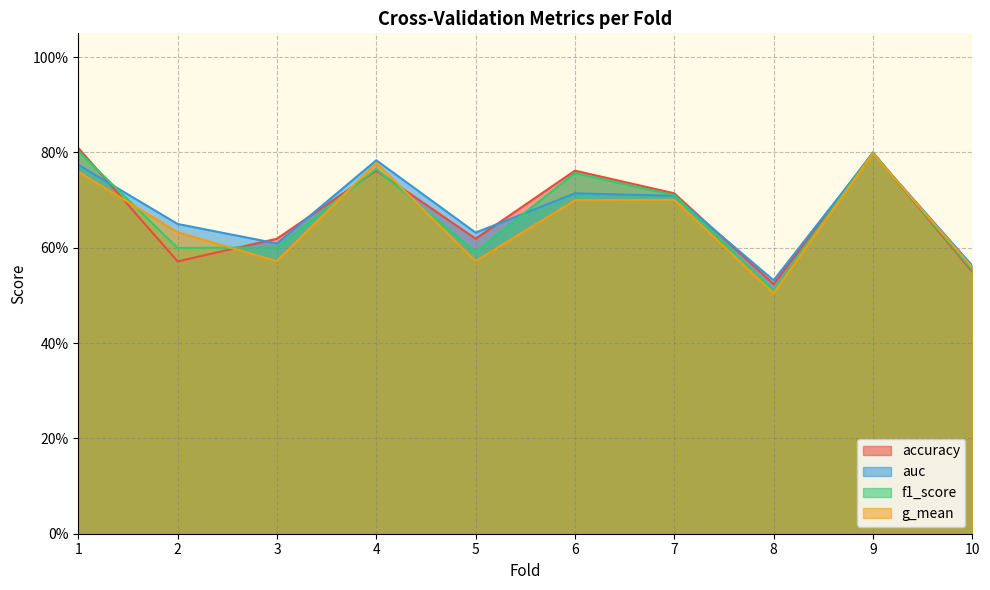

True or false: auc and g_mean intersect in this chart.

False